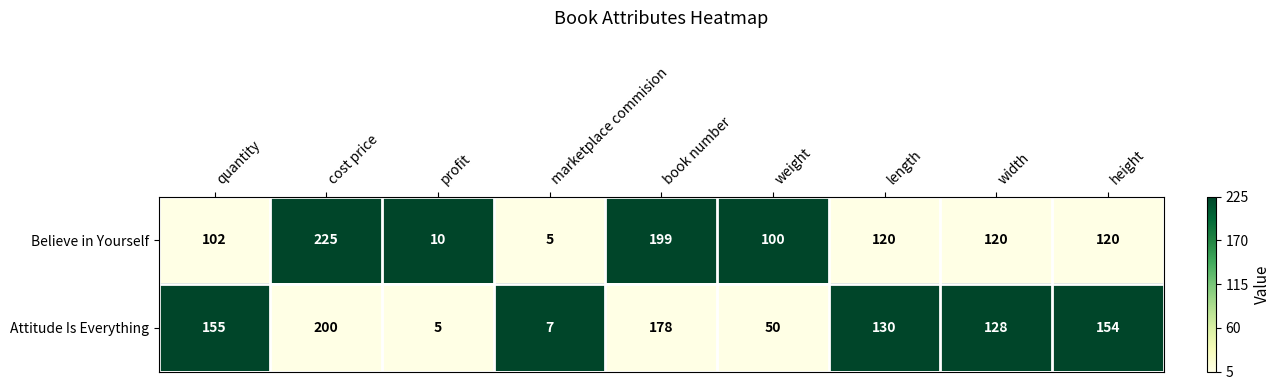

Rank the series by their maximum value, from highest to lowest.

Believe in Yourself, Attitude Is Everything